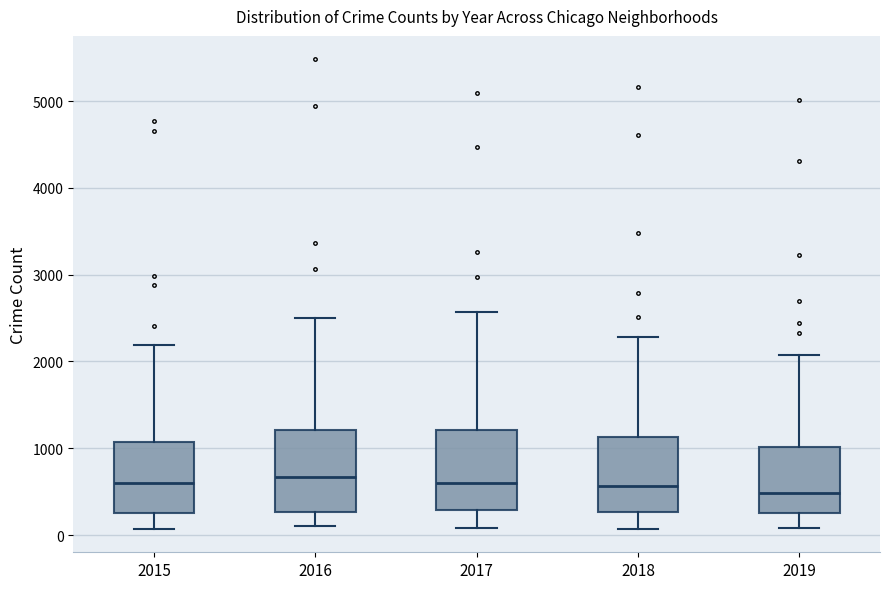

Reading left to right, transcribe this box plot: for each box, give where its median line is, the range the box spans, and where its two whiskers end, as read against the y-axis. The values are not printed on the chart, so give them approximately, as read against the axis.

2015: median 600, box 300 to 1100, whiskers 100 to 2200
2016: median 700, box 300 to 1200, whiskers 100 to 2500
2017: median 600, box 300 to 1200, whiskers 100 to 2600
2018: median 600, box 300 to 1100, whiskers 100 to 2300
2019: median 500, box 300 to 1000, whiskers 100 to 2100